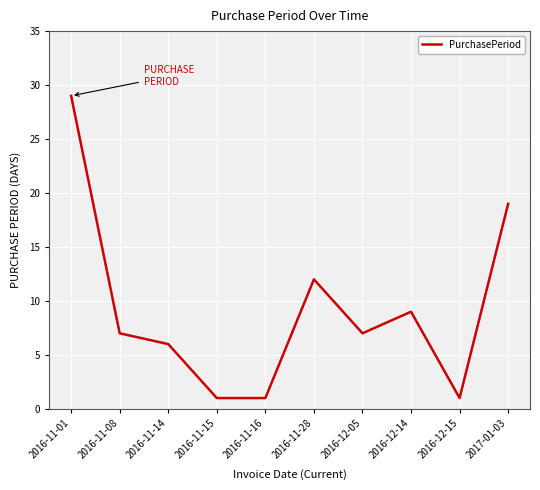

What is the greatest value displayed?

29